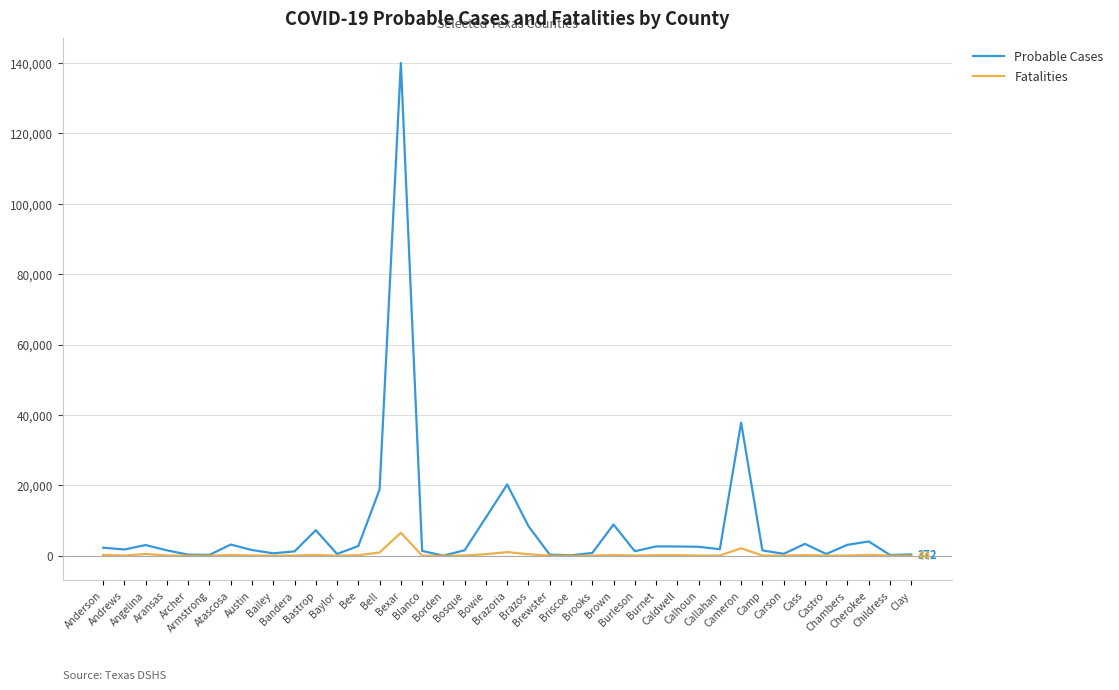

Which series has the largest total across all categories?

Probable Cases